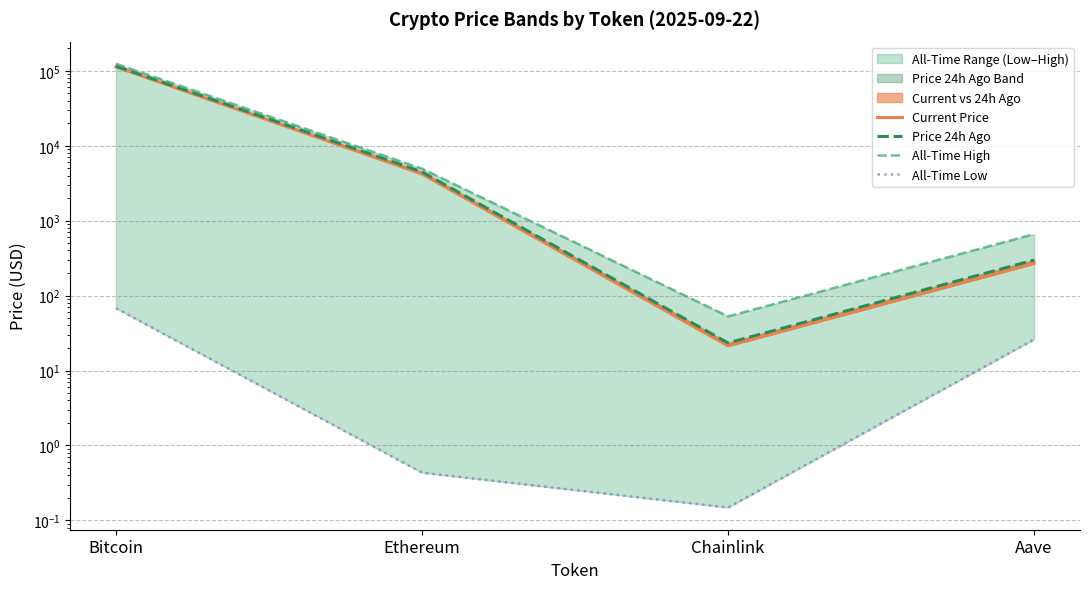

What is the greatest value displayed?

124128.0